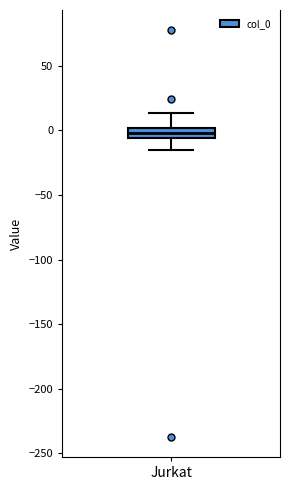

Read this box plot against the y-axis: the position of the median line, the range covered by the box, and the ends of both whiskers. The values are not printed on the chart, so give them approximately, as read against the axis.

median 0 (inside the box), box -5 to 0, whiskers -15 to 15